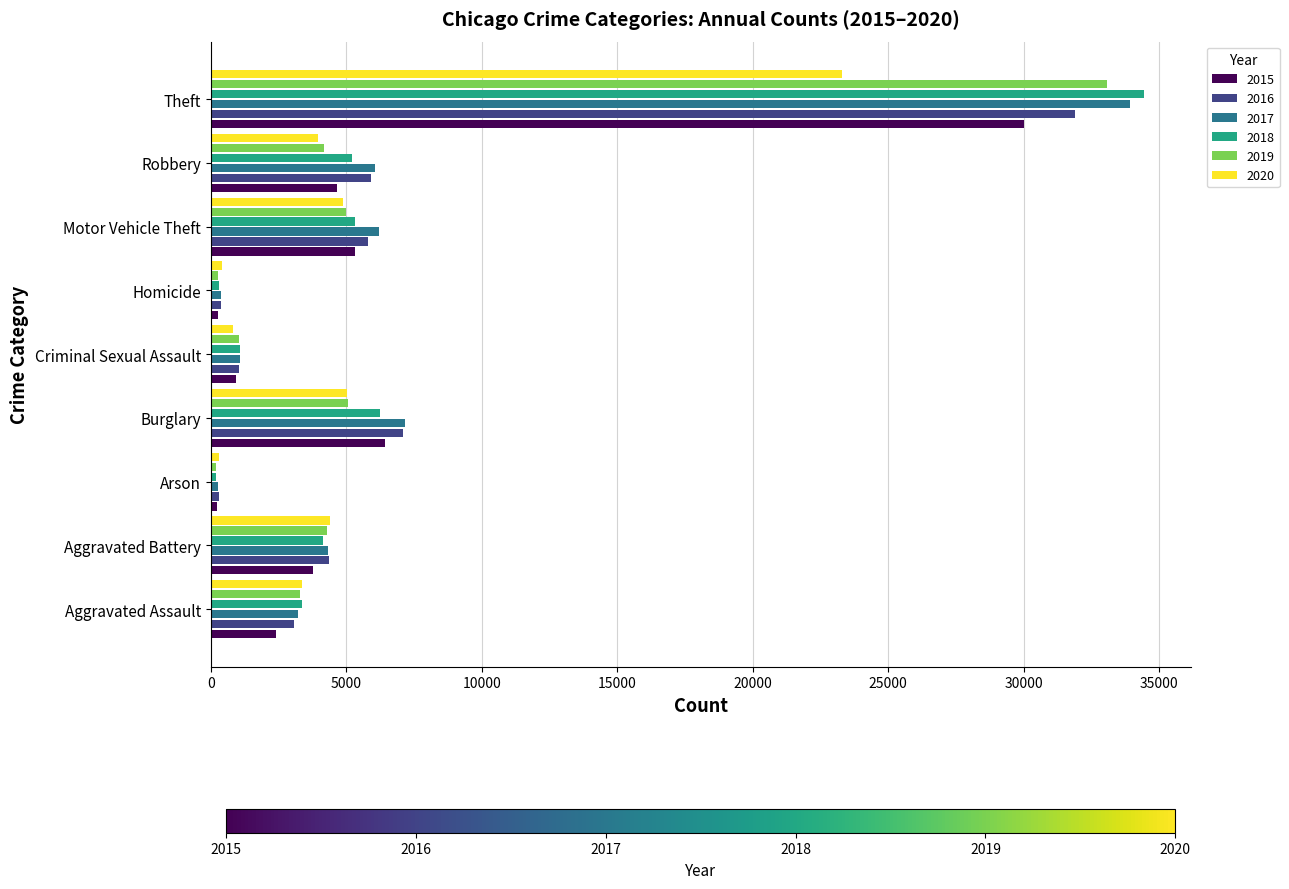

At which category is the sum across all series the highest?

Theft